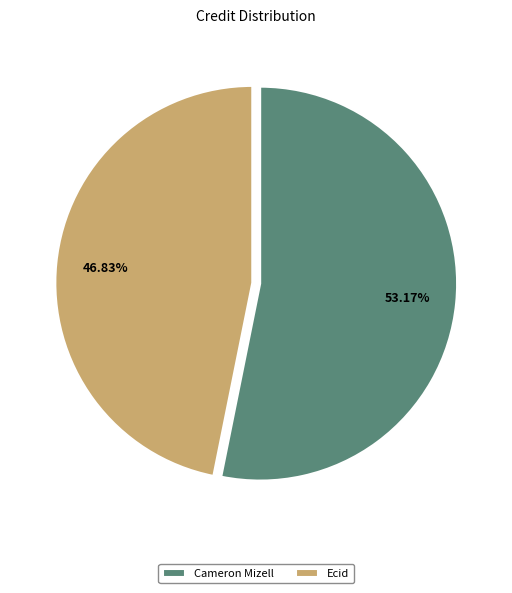

Count the number of slices in the pie.

2